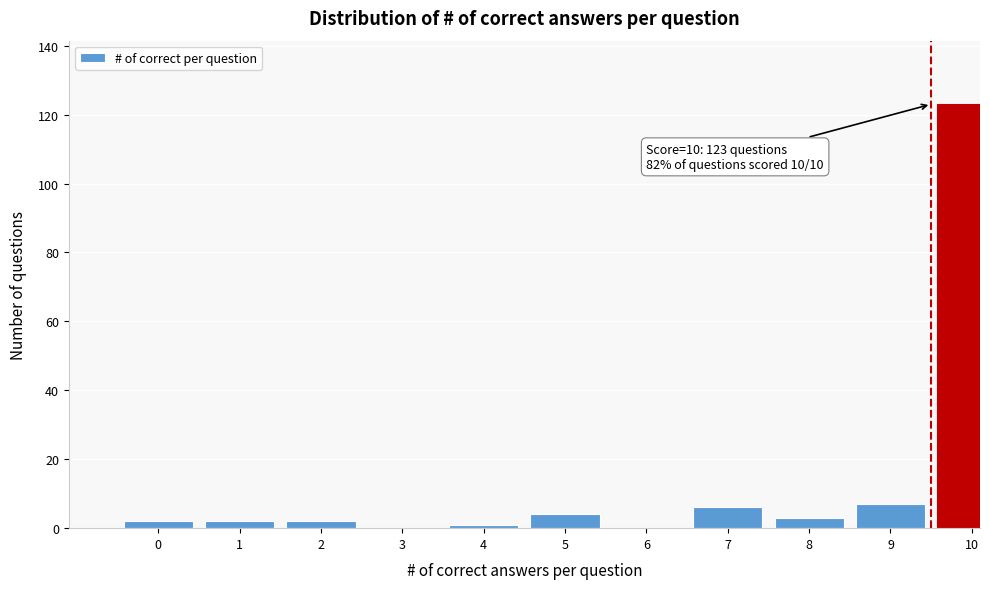

Reading right to left, extract all data points from this chart.

10=123	9=7	8=3	7=6	6=0	5=4	4=1	3=0	2=2	1=2	0=2